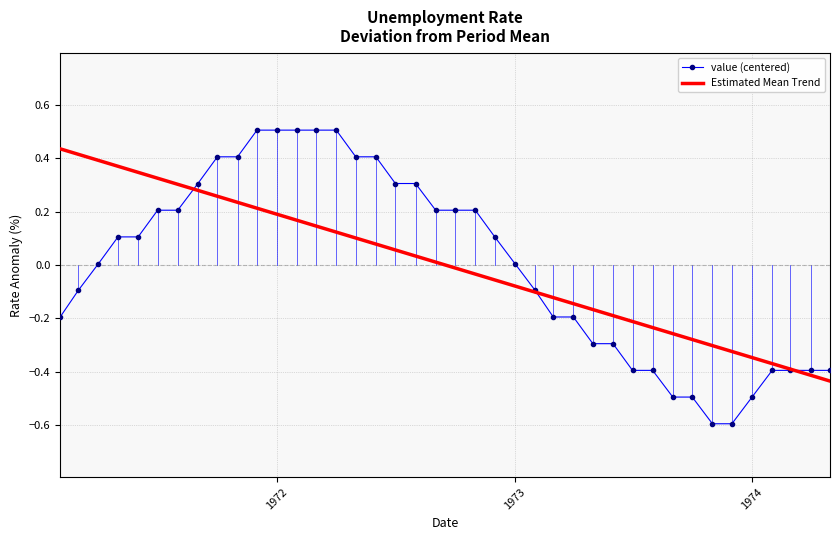

What is the smallest value displayed?

-0.6